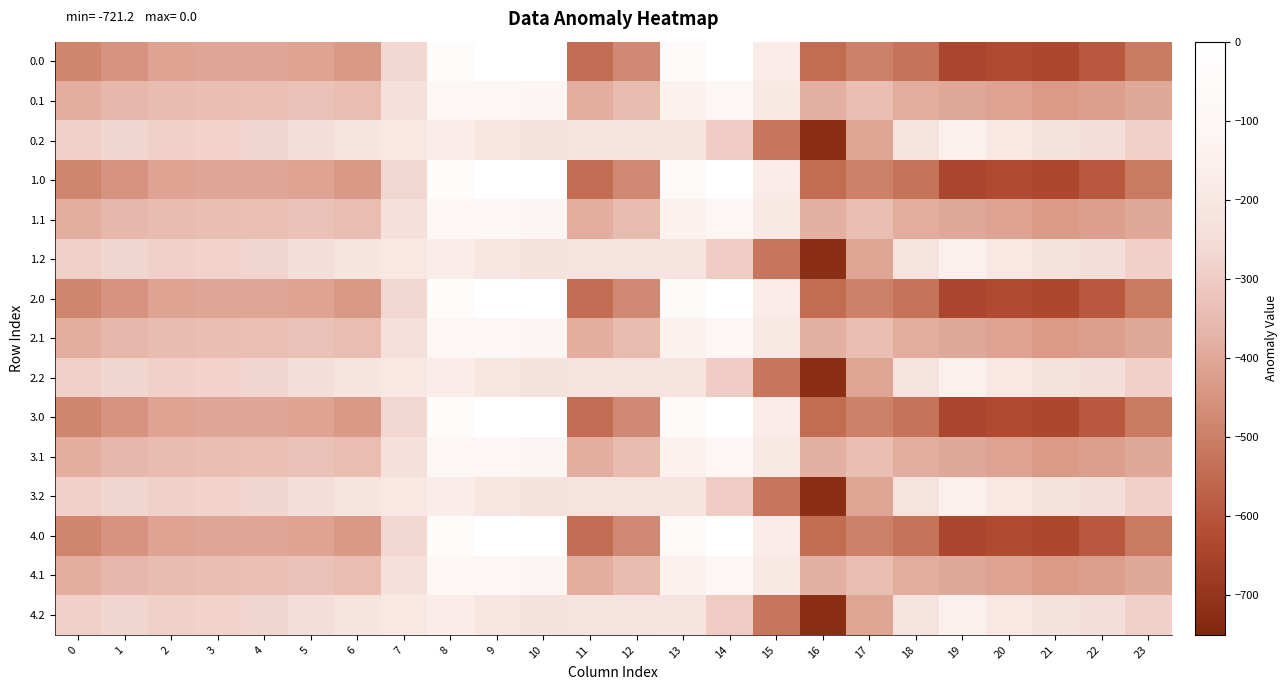

Which series has the largest total across all categories?

0.2